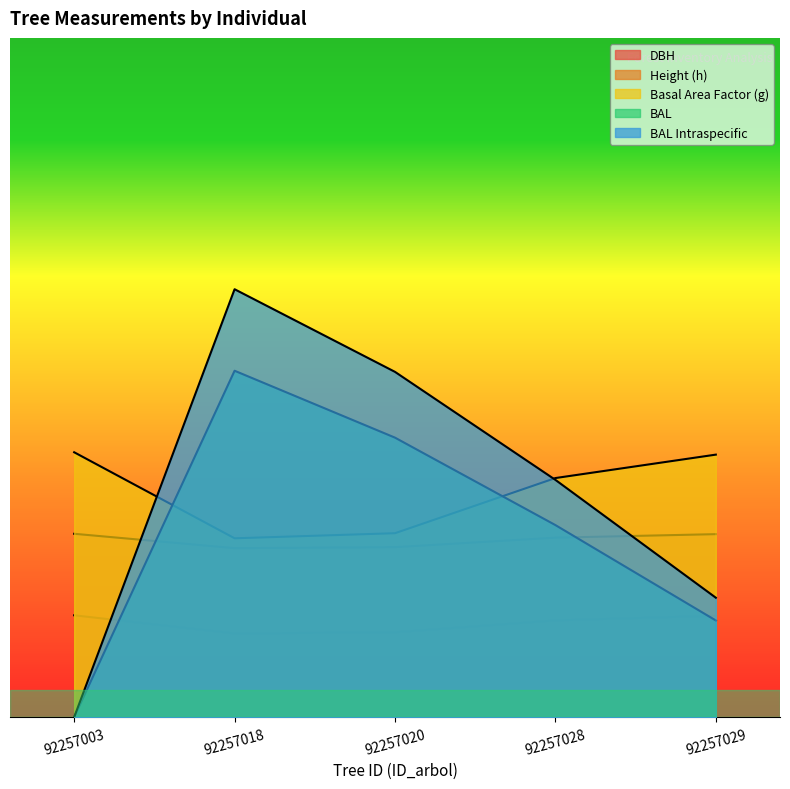

What is the difference between the second highest and second lowest values in the g series?

127.2